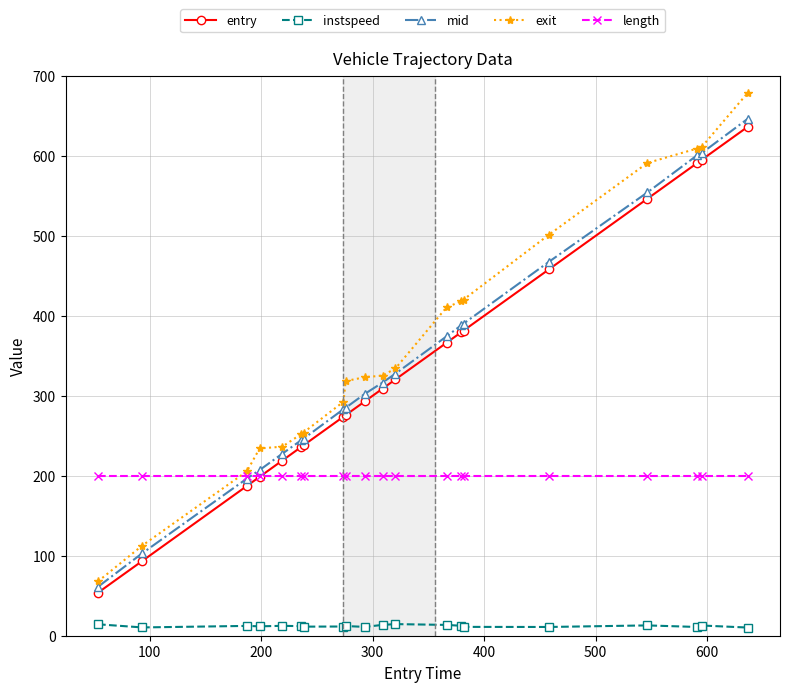

Which series has the largest total across all categories?

exit